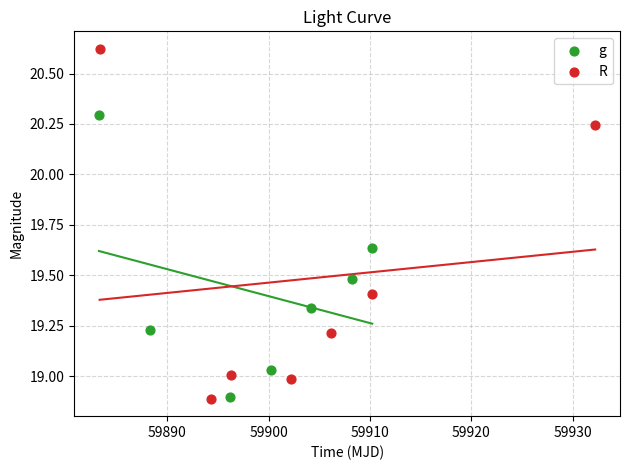

Which series reaches the maximum Y coordinate?

R